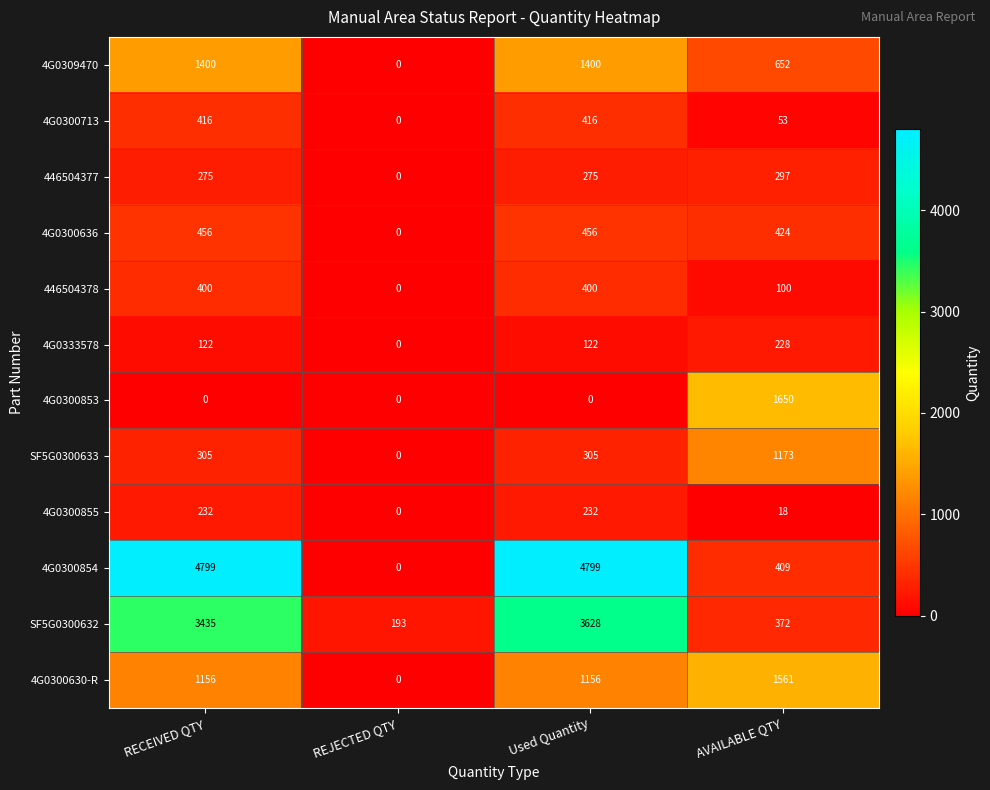

At how many categories does at least one series exceed 2537?

2